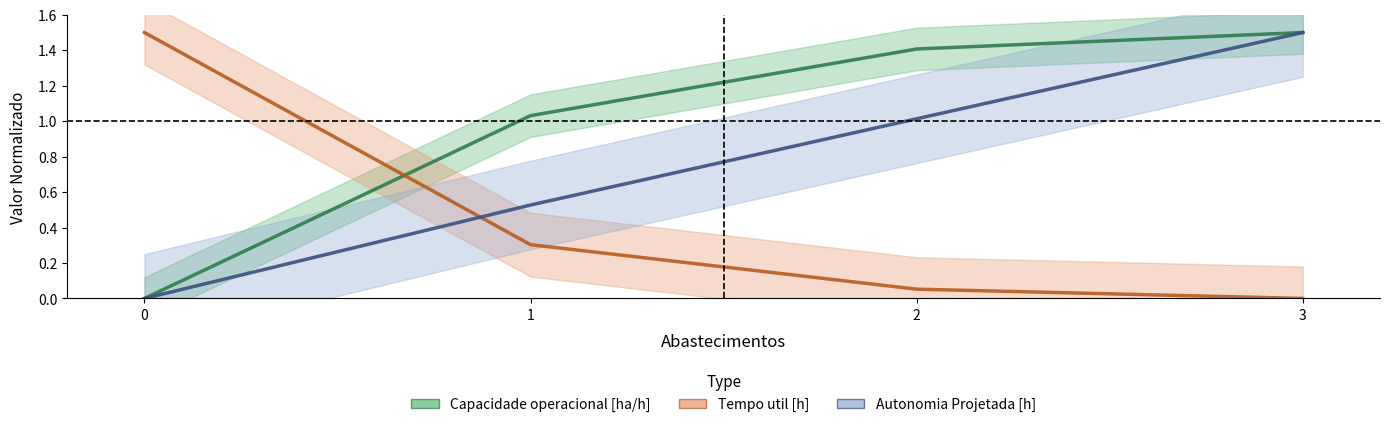

True or false: Tempo de missao [h] has a value of 2.6 at 0.

False